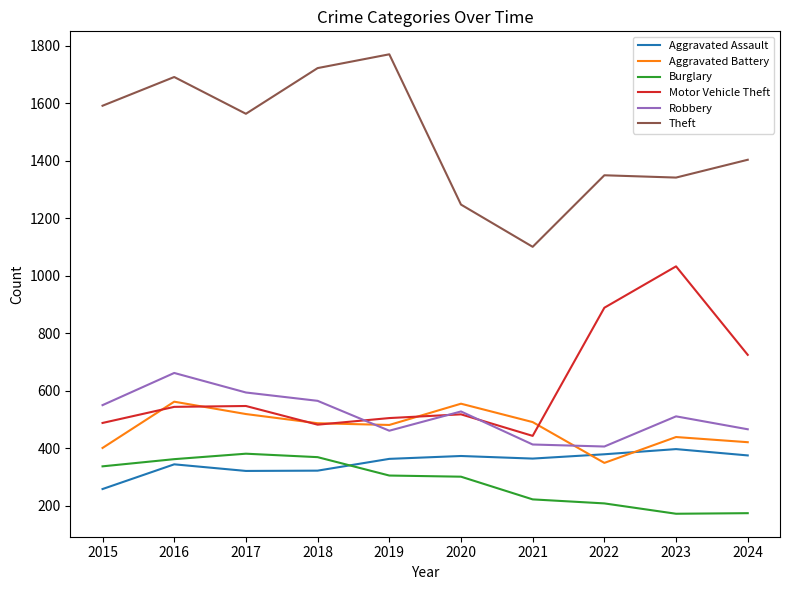

The value of Aggravated Assault at 2024 is 590. True or false?

False